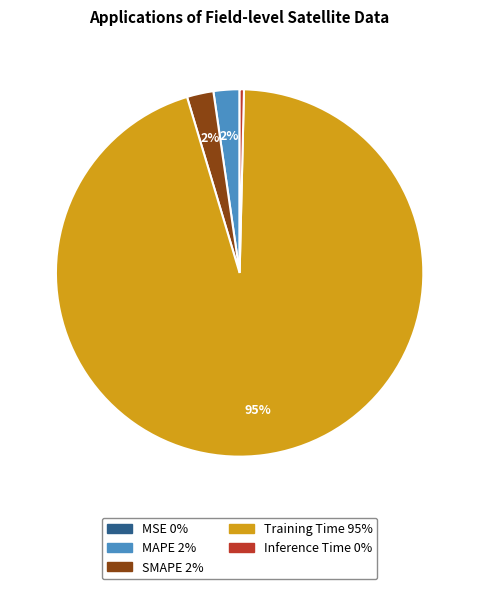

Is Training Time the majority of the pie?

Yes